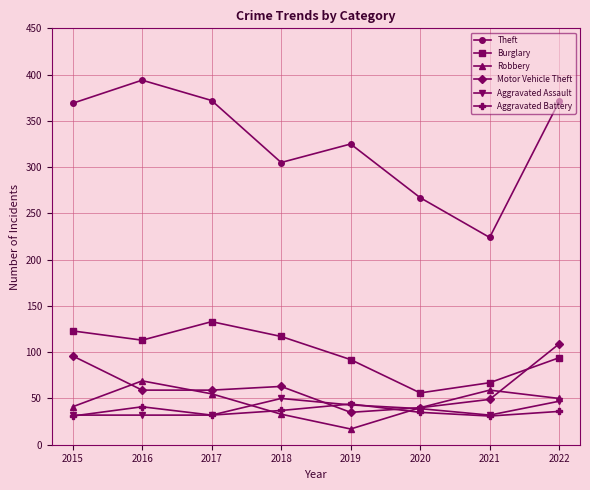

What is the total value across all series at 2021?

462